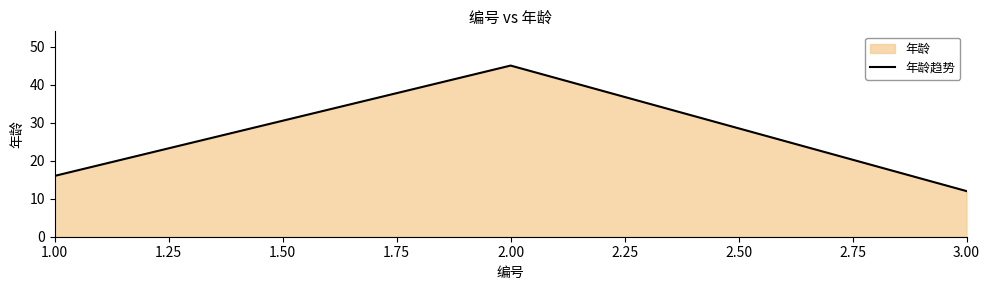

What is the change in value from 1.00 to 2.00?

+29